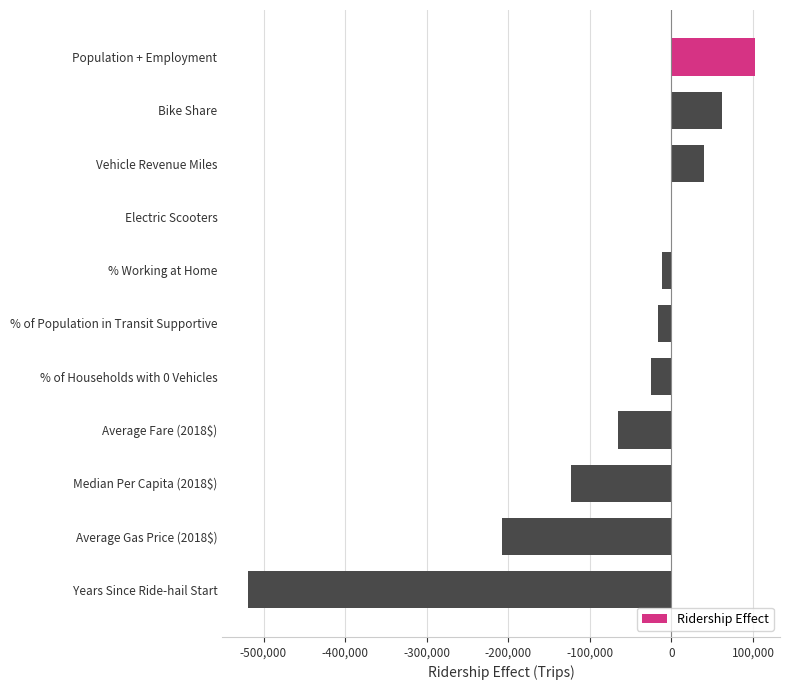

How many categories are shown in the chart?

11